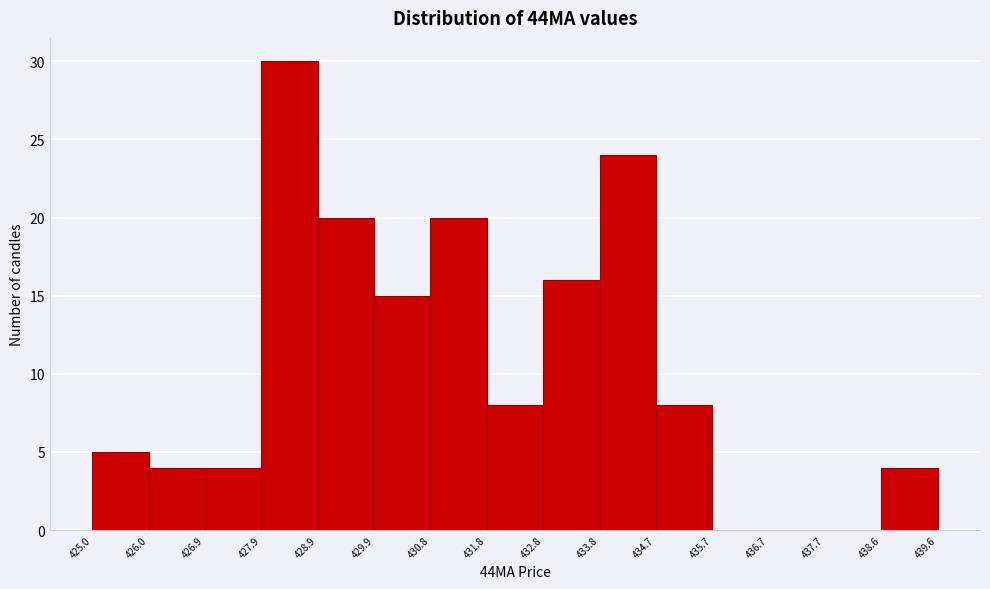

Reading left to right, list every bar in this chart as the range it spans on the x-axis followed by its height. The values are not printed on the chart, so give them approximately, as read against the axis.

425.0 to 426.0: 5
426.0 to 426.9: 4
426.9 to 427.9: 4
427.9 to 428.9: 30
428.9 to 429.9: 20
429.9 to 430.8: 15
430.8 to 431.8: 20
431.8 to 432.8: 8
432.8 to 433.8: 16
433.8 to 434.7: 24
434.7 to 435.7: 8
435.7 to 436.7: 0
436.7 to 437.7: 0
437.7 to 438.6: 0
438.6 to 439.6: 4